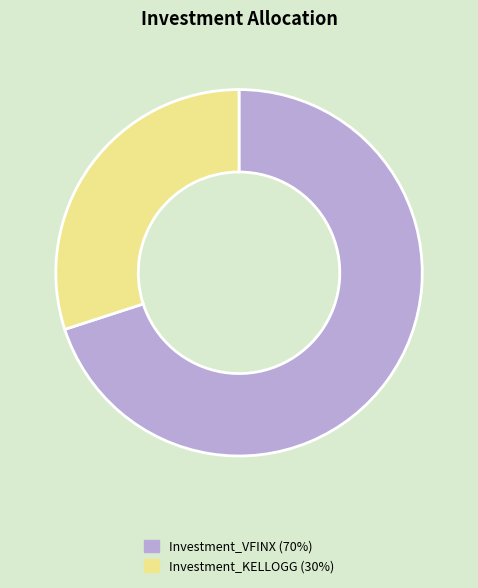

Which category accounts for the majority?

Investment_VFINX